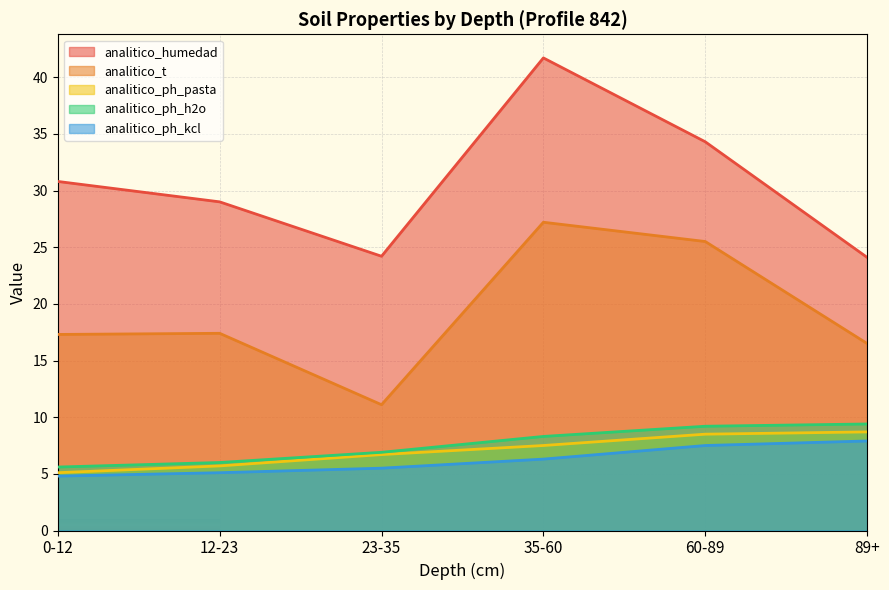

Where does the analitico_humedad series first go above 30?

0-12